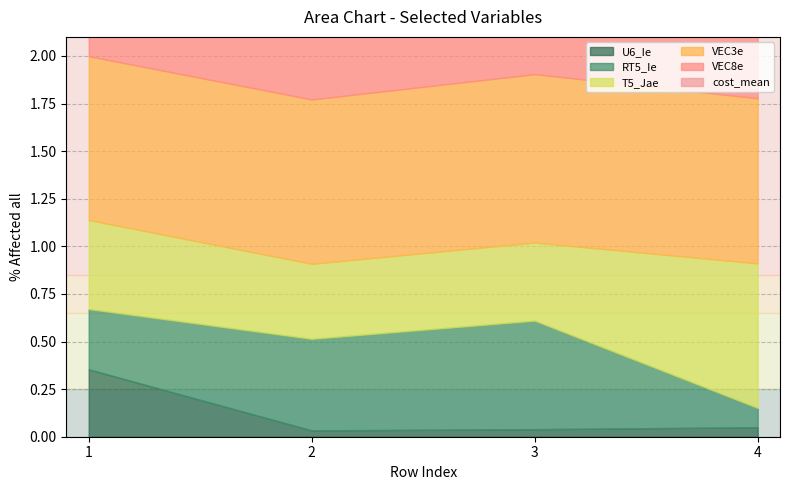

List the series in order of their peak value, highest first.

cost_mean, VEC8e, VEC3e, T5_Jae, RT5_Ie, U6_Ie